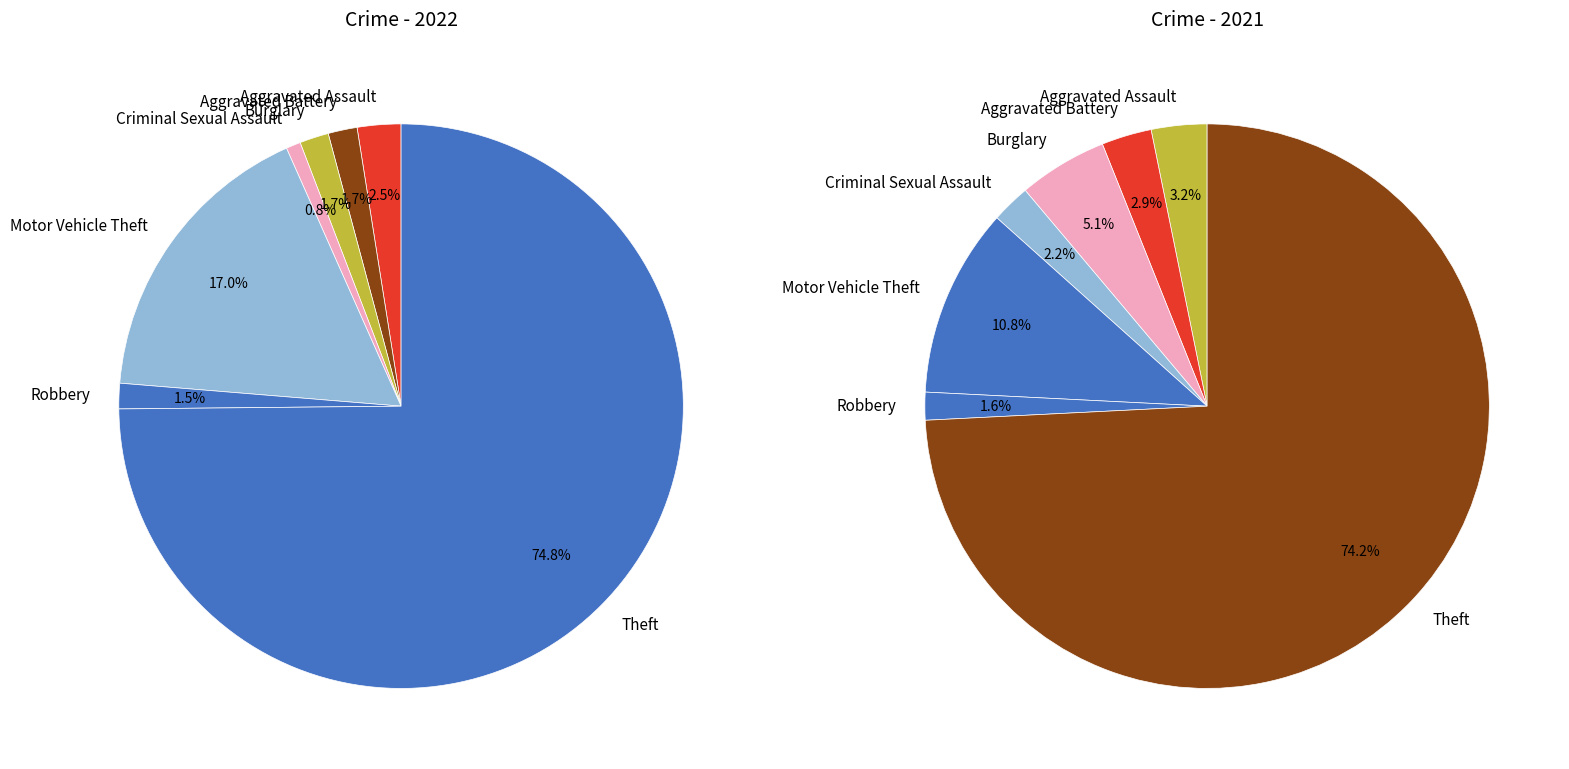

How many segments does this pie chart have?

7